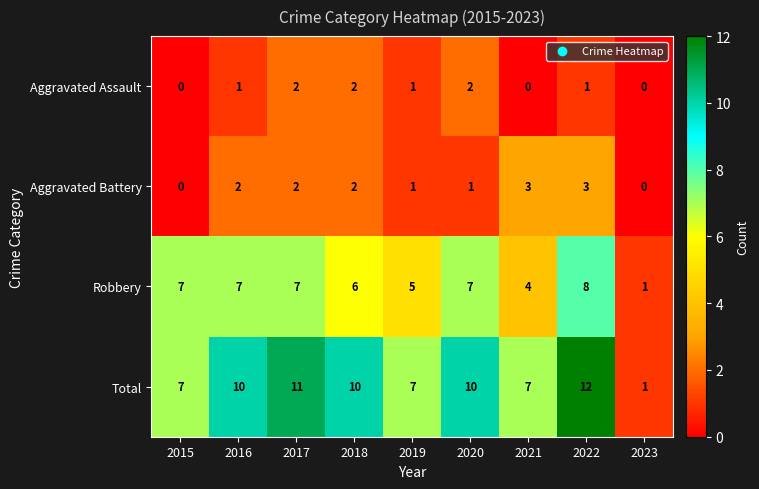

The Aggravated Battery series shows 3 at 2021. True or false?

True